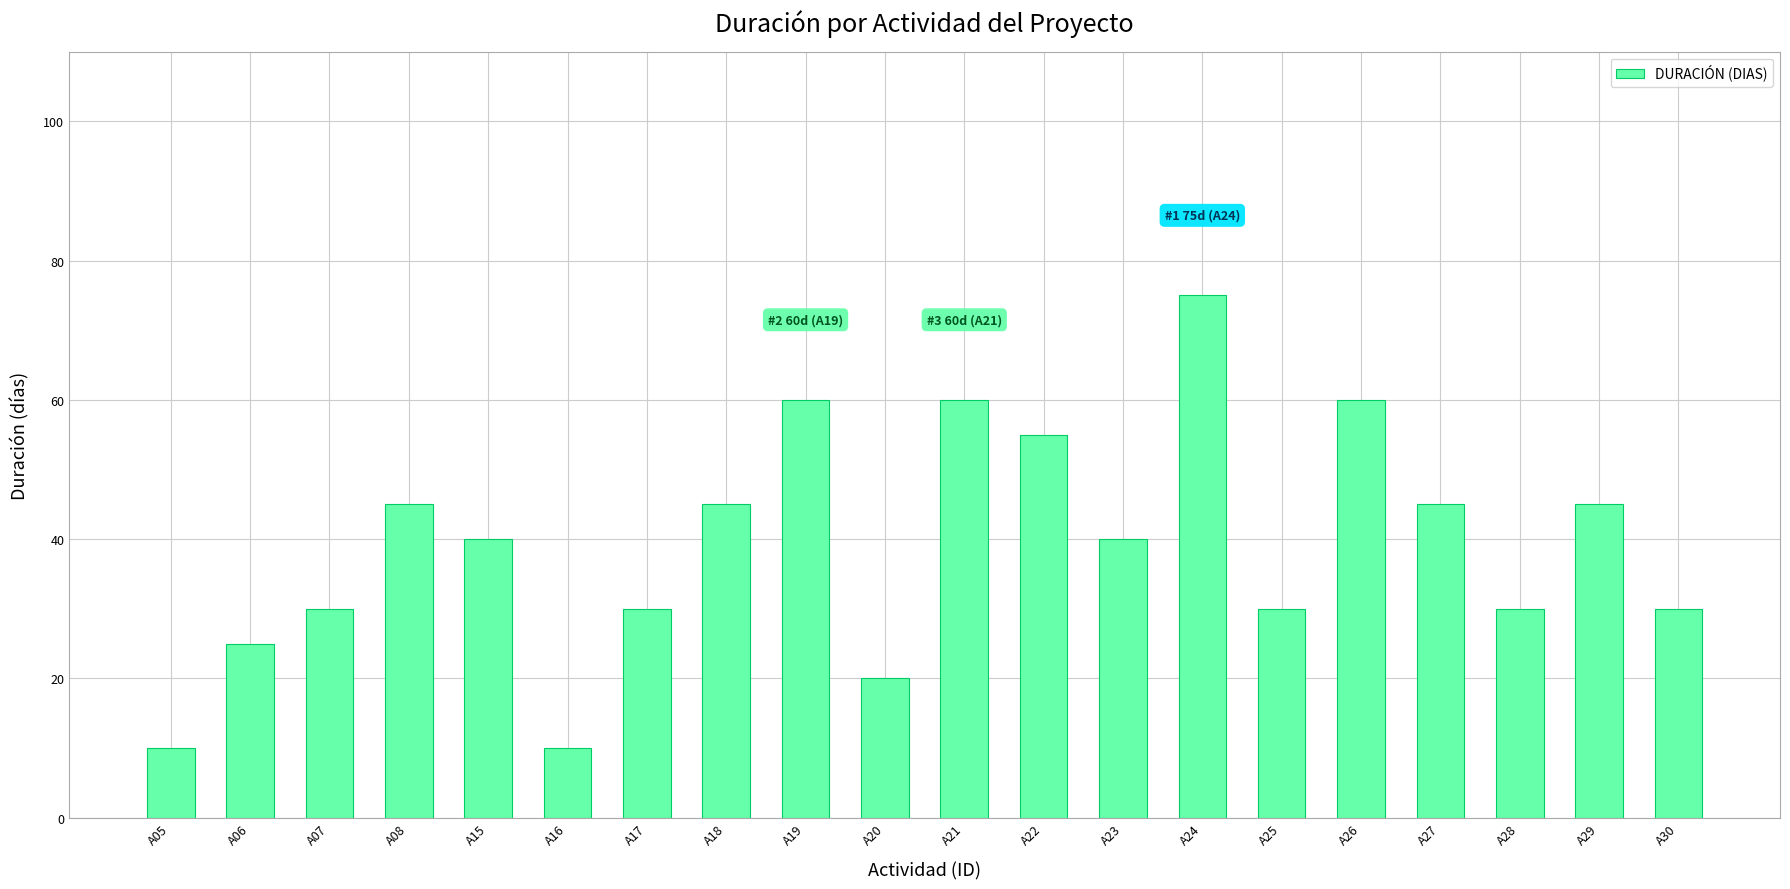

The chart shows a value of 17 at A16. True or false?

False